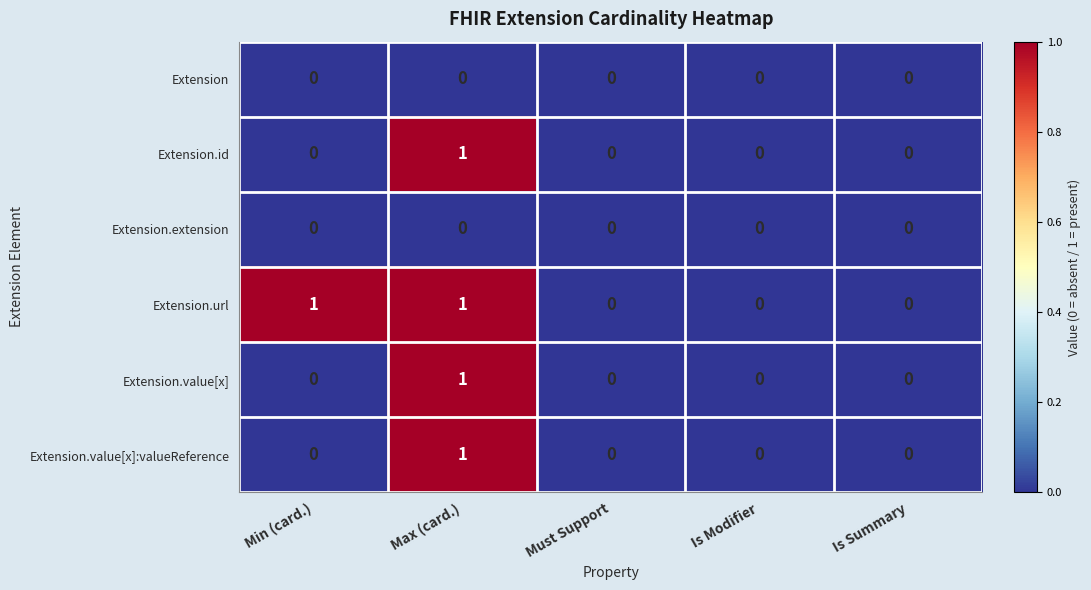

How many series are shown in this chart?

6